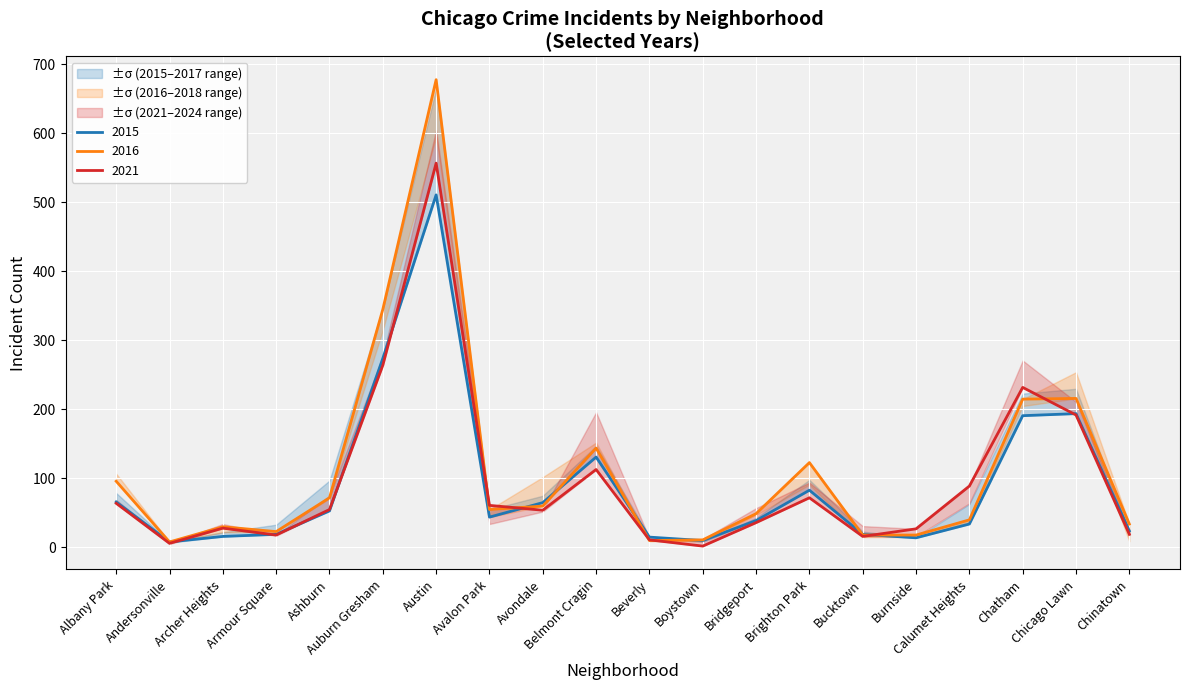

What is the minimum value for 2016?

8